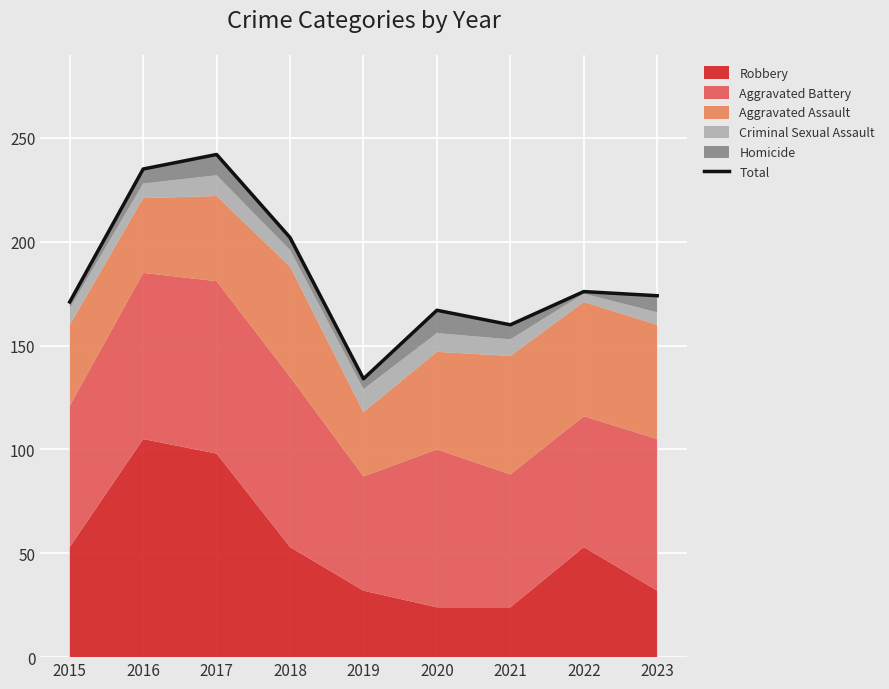

At which label does the data first exceed 174?

2016